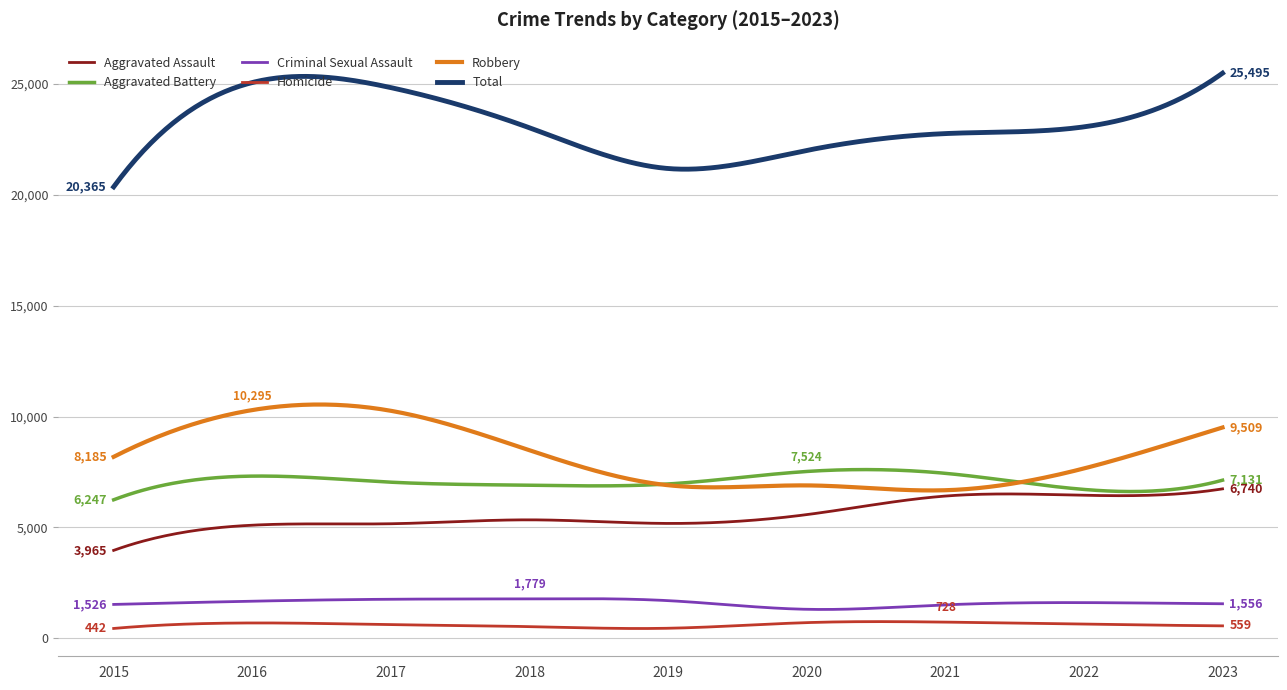

Which series has the largest total across all categories?

Total